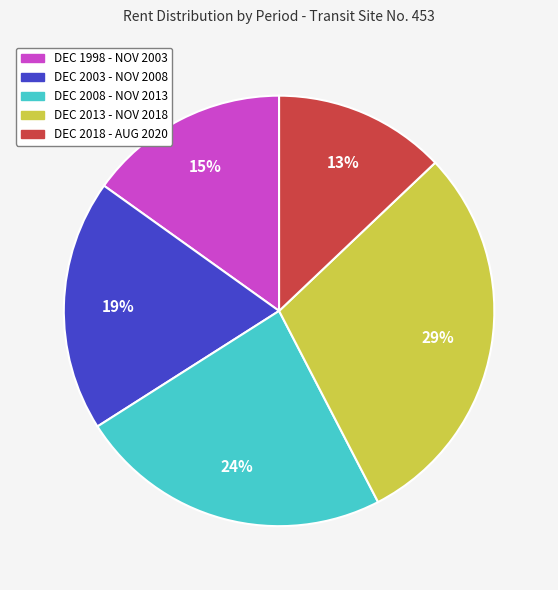

Between DEC 1998 - NOV 2003 and DEC 2018 - AUG 2020, which is larger?

DEC 1998 - NOV 2003